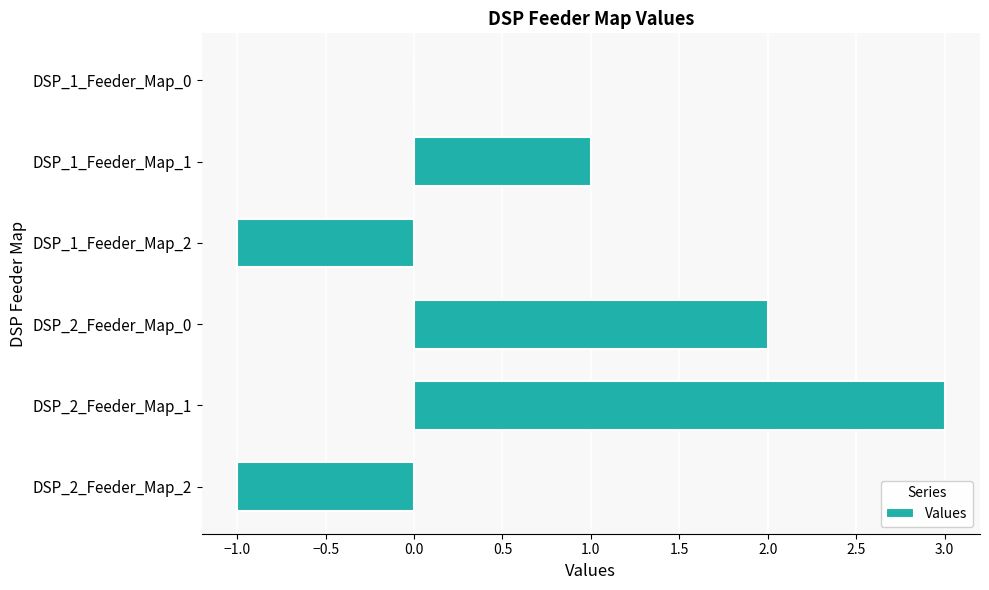

What is the sum of all values?

4